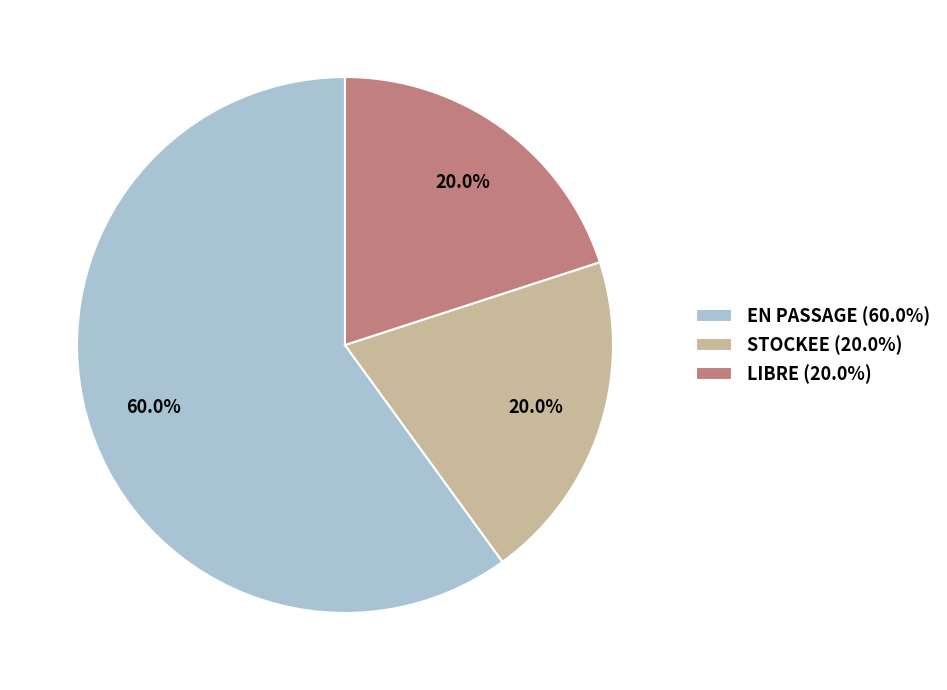

Is it true that EN PASSAGE is 51% of the pie?

False